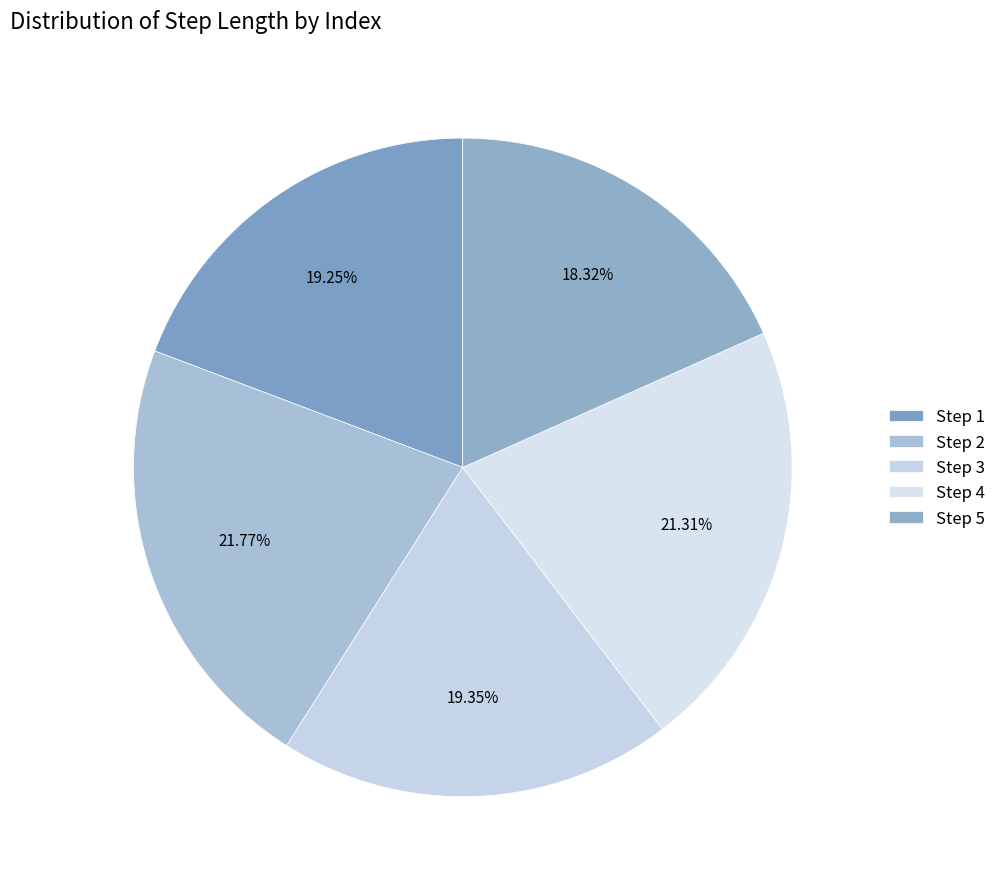

To the nearest percent, what is the difference between the largest and smallest slice percentages?

3%